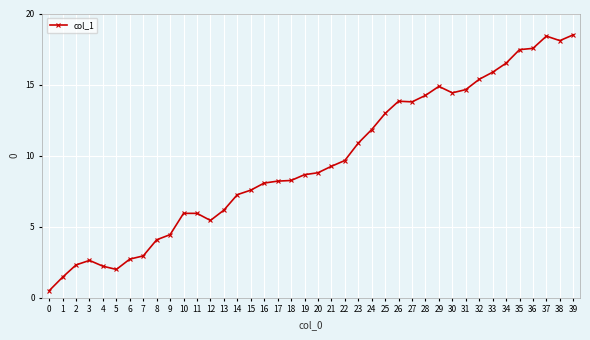

Which has a higher value, 4 or 17?

17